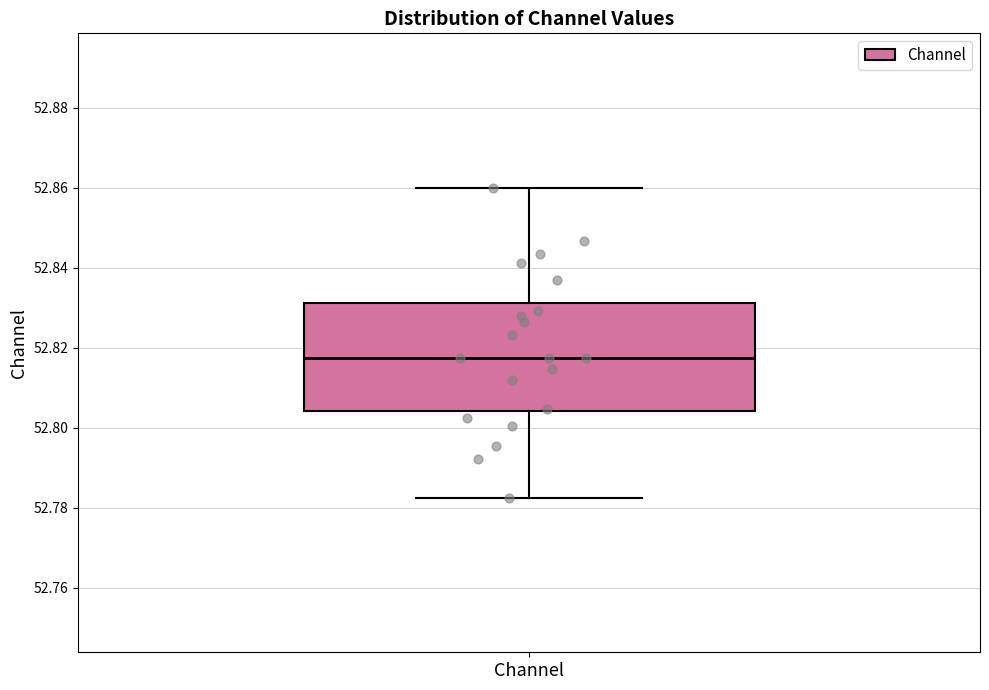

Where does the lower whisker of the box for Channel end on the y-axis? The values are not printed on the chart, so give them approximately, as read against the axis.

52.782